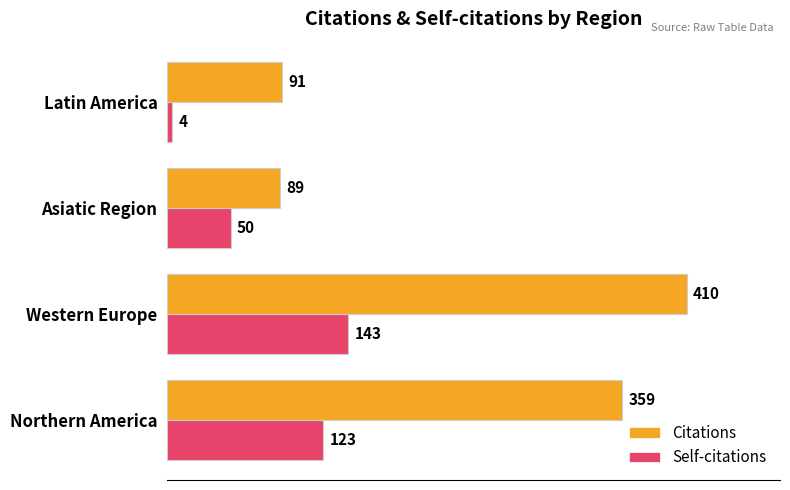

Is it true that Citations equals 89 at Asiatic Region?

True